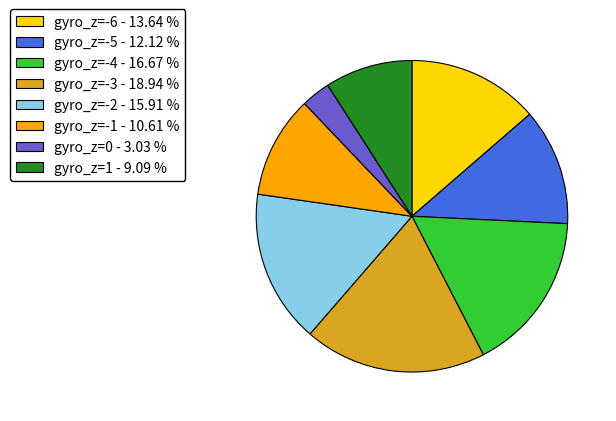

Does any single category account for the majority?

No